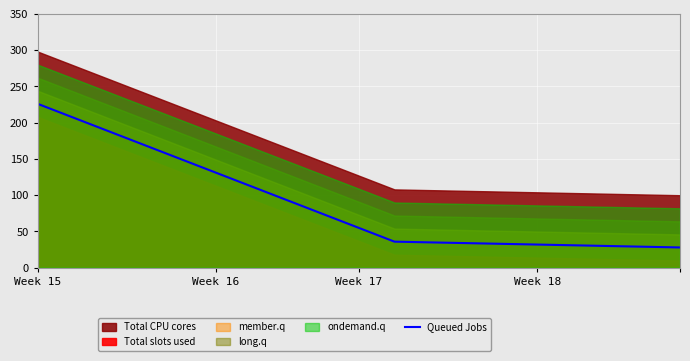

What is the average value?

89